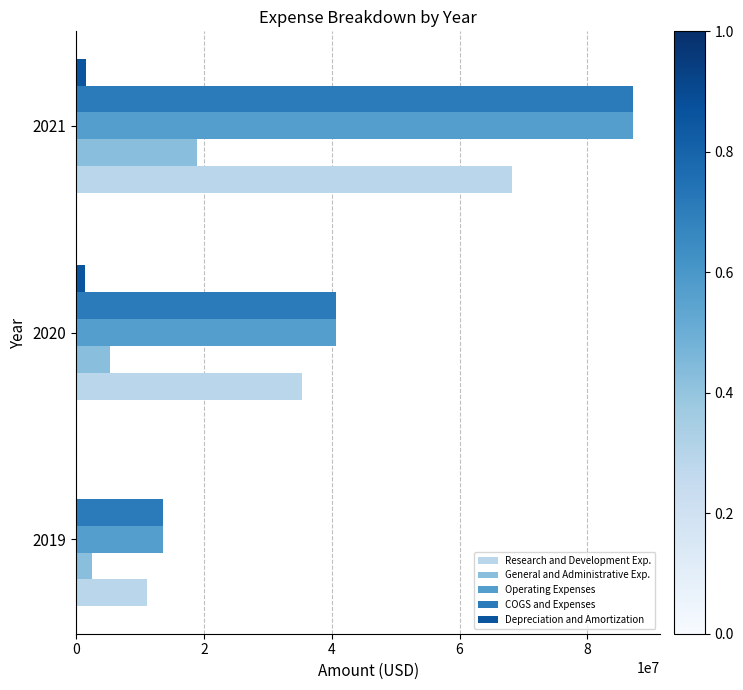

What is the greatest value displayed?

87067000